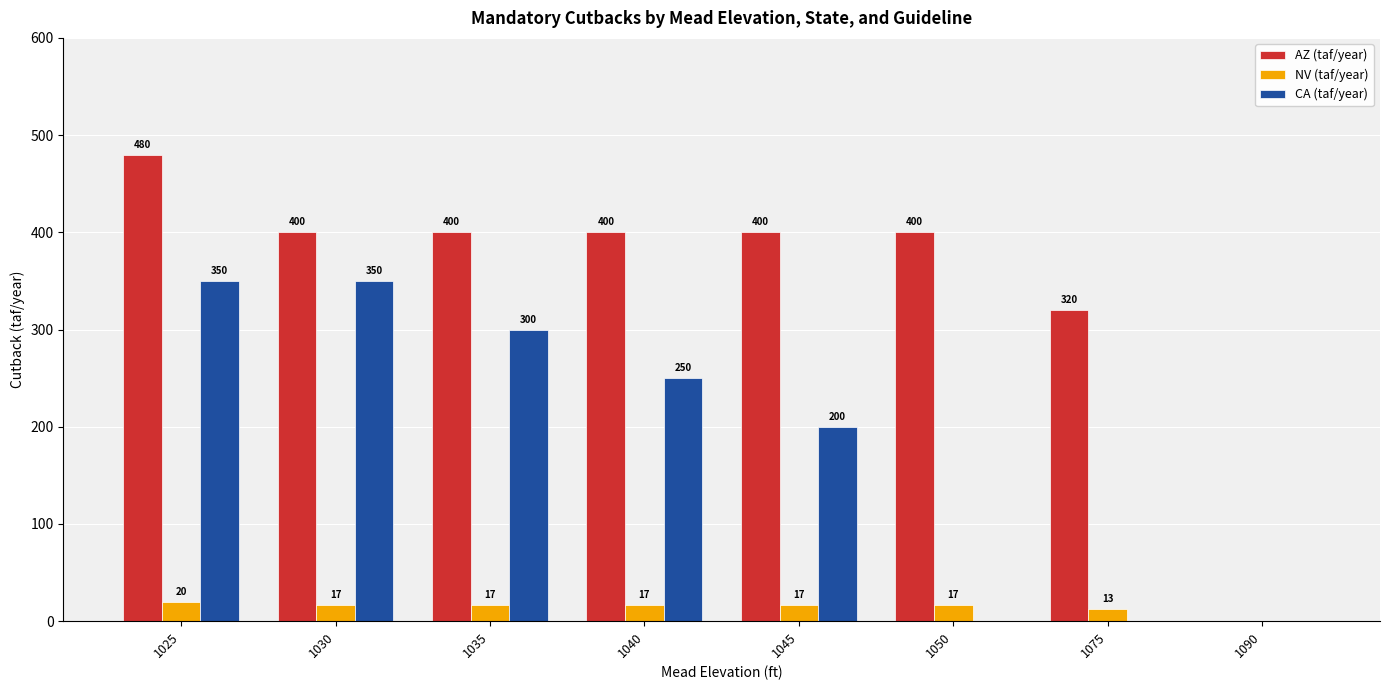

The CA (taf/year) series shows 488 at 1025. True or false?

False